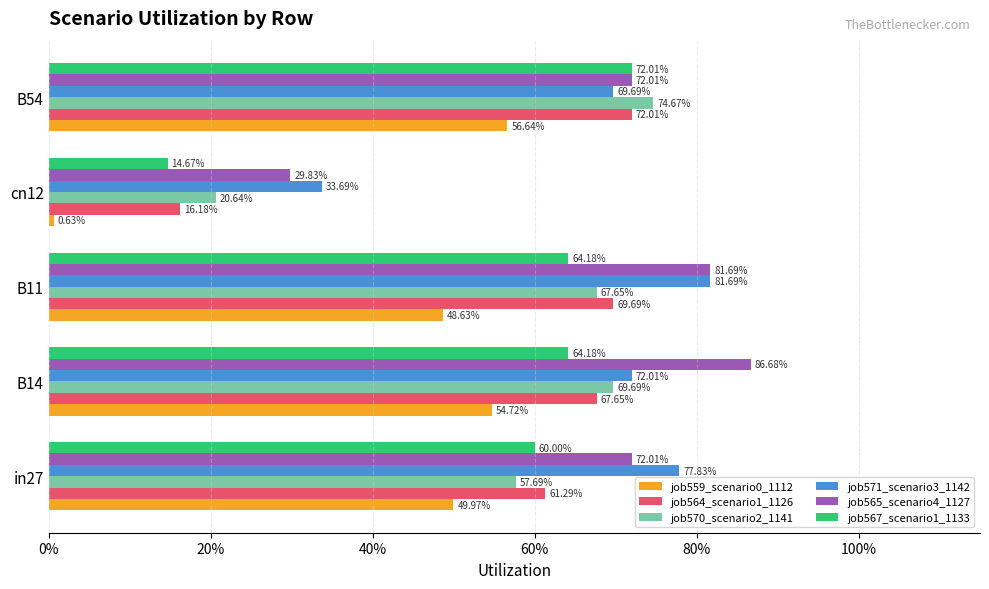

Reading left to right, transcribe all the data shown in this chart.

job559_scenario0_1112: 0.5	0.5	0.5	0.0	0.6
job564_scenario1_1126: 0.6	0.7	0.7	0.2	0.7
job570_scenario2_1141: 0.6	0.7	0.7	0.2	0.7
job571_scenario3_1142: 0.8	0.7	0.8	0.3	0.7
job565_scenario4_1127: 0.7	0.9	0.8	0.3	0.7
job567_scenario1_1133: 0.6	0.6	0.6	0.1	0.7